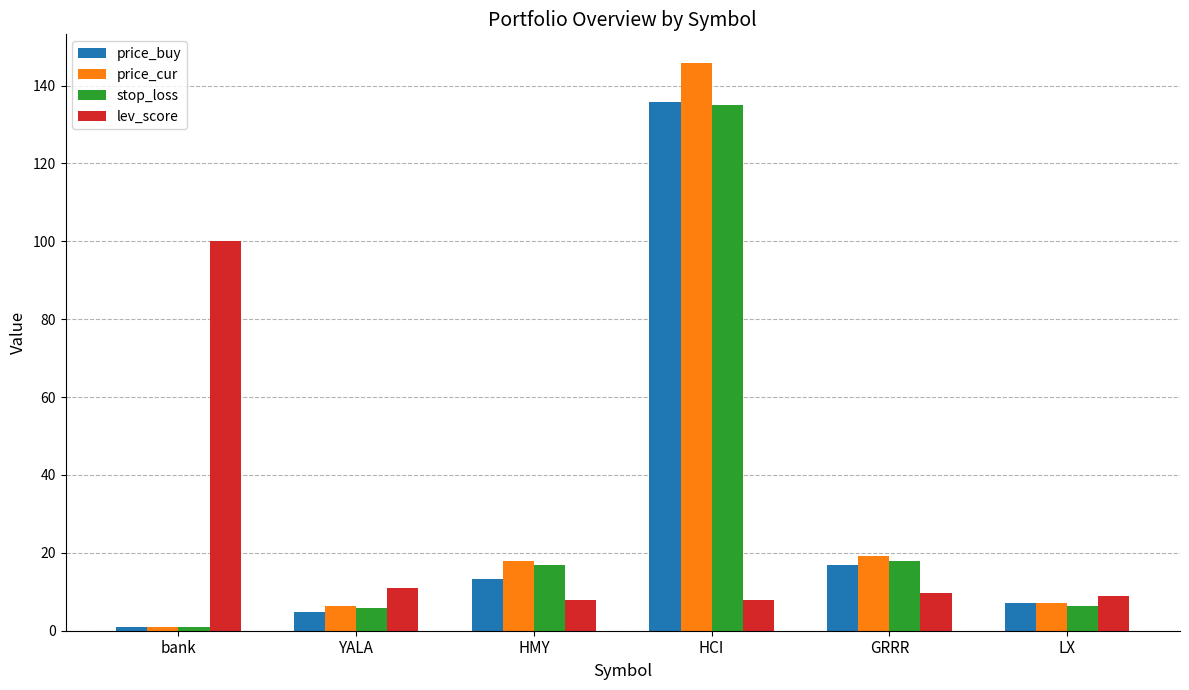

At which category is the sum across all series the highest?

HCI